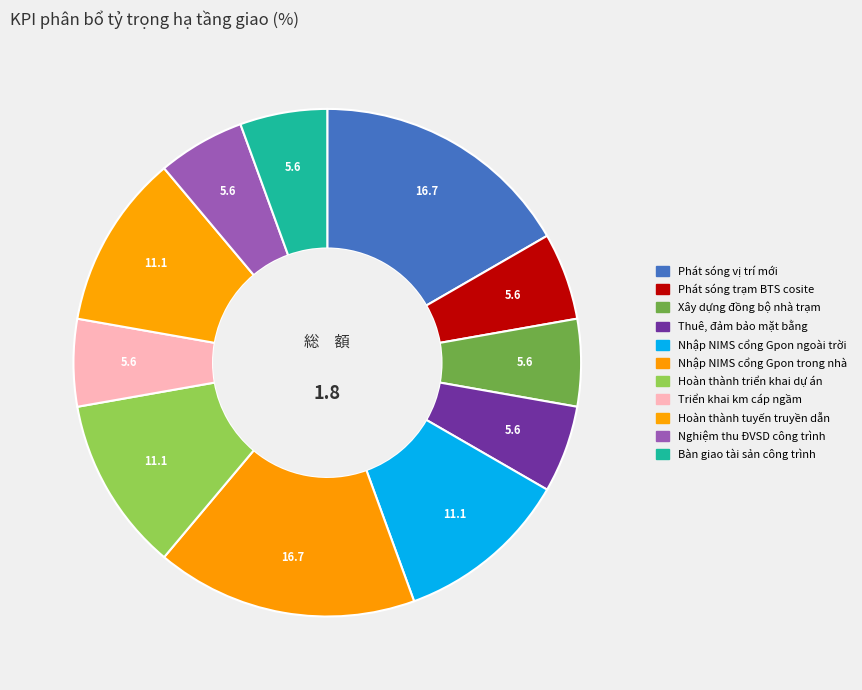

Which slice is the smallest?

Phát sóng trạm BTS cosite